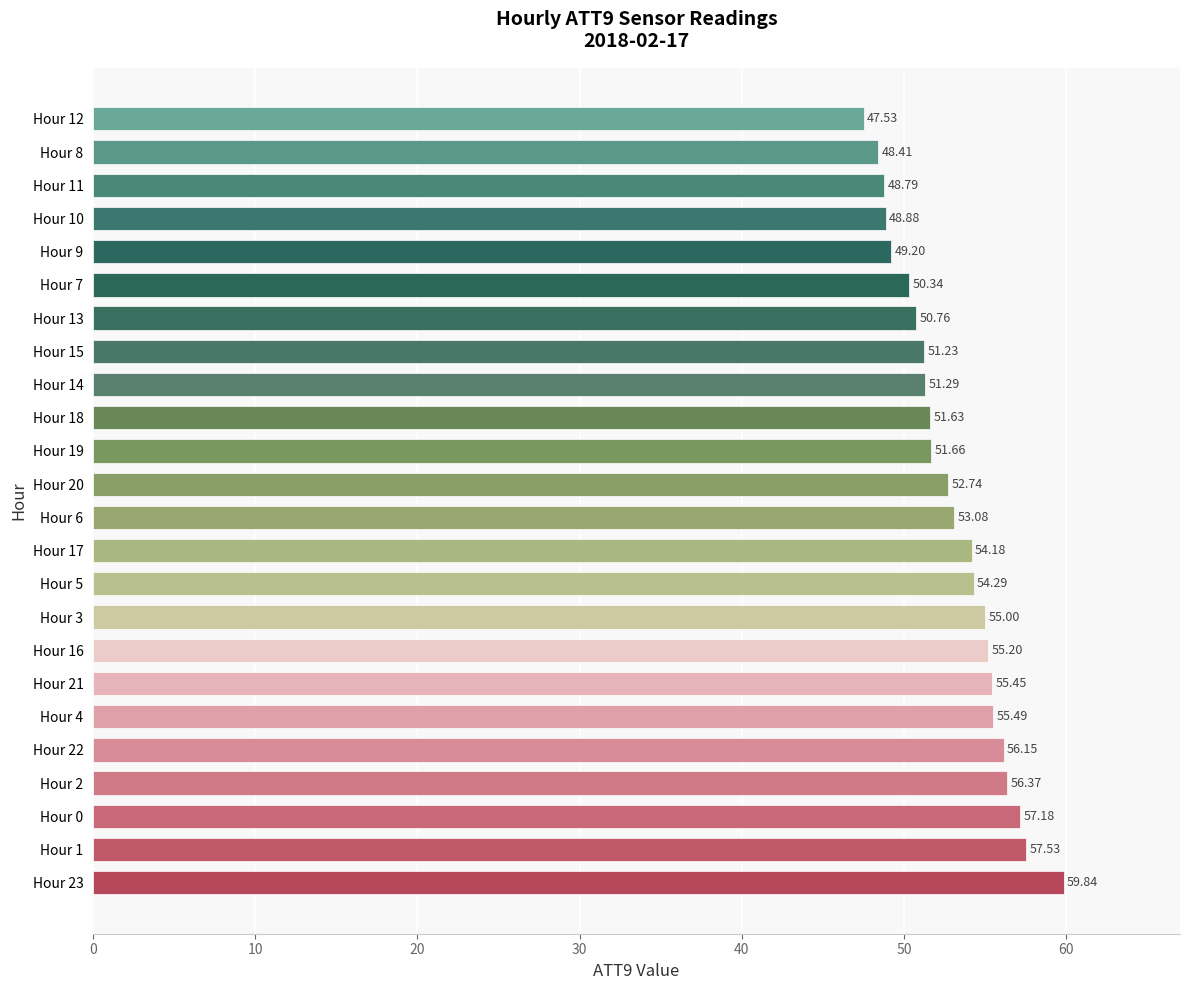

What is the difference between the maximum and minimum values?

12.3